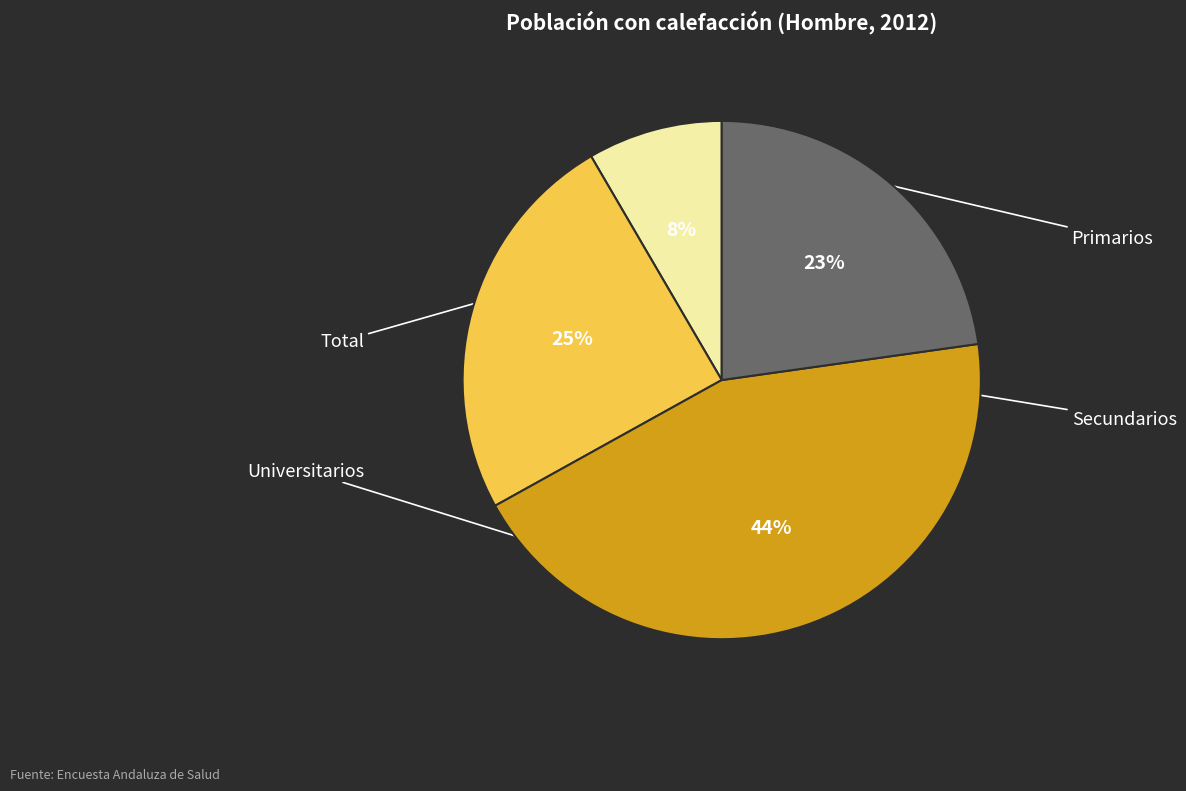

To the nearest percent, what is the difference between the largest and smallest slice percentages?

36%